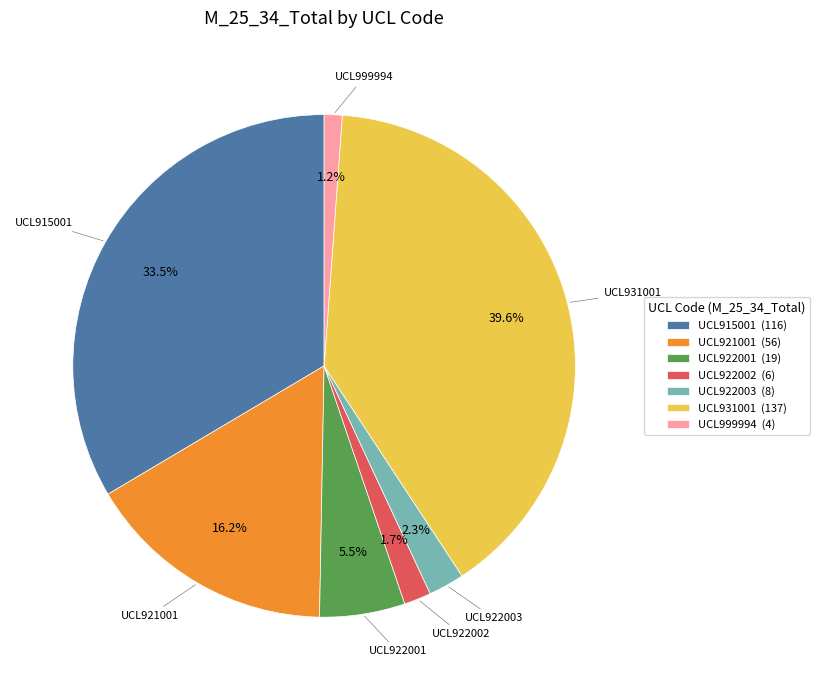

Which slice is the smallest?

UCL999994 (4)